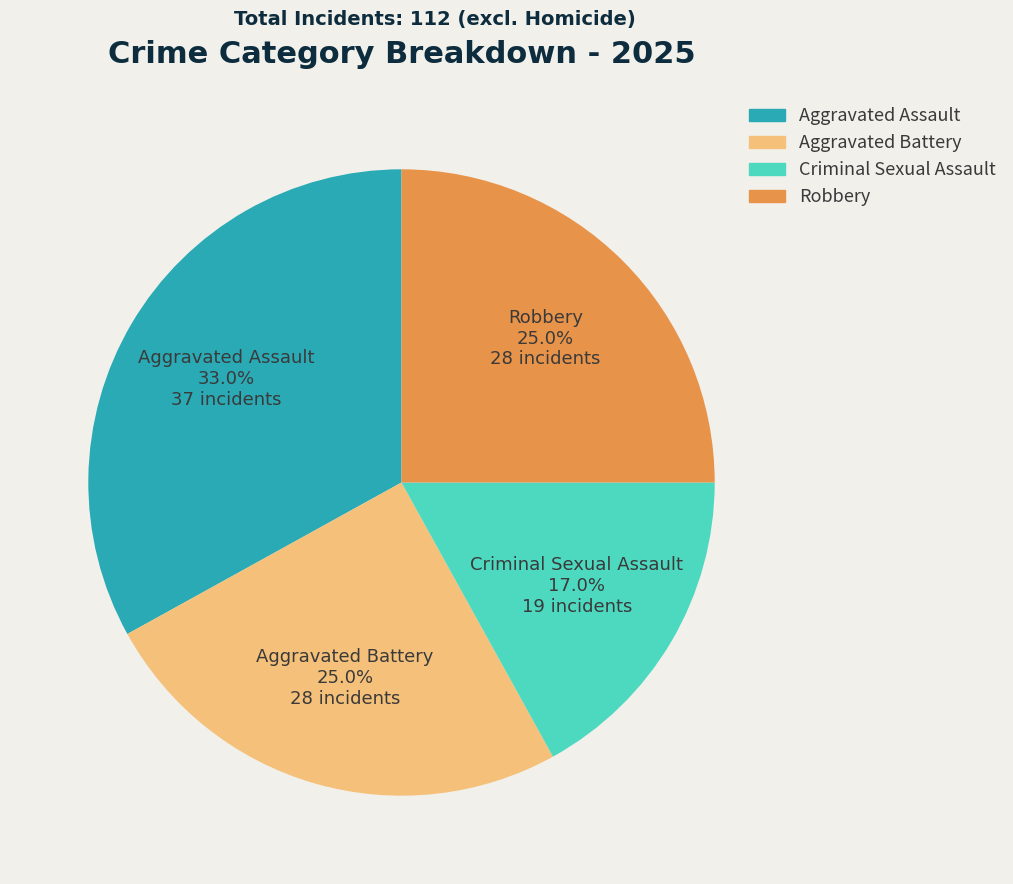

What portion of the pie excludes Robbery?

75.0%